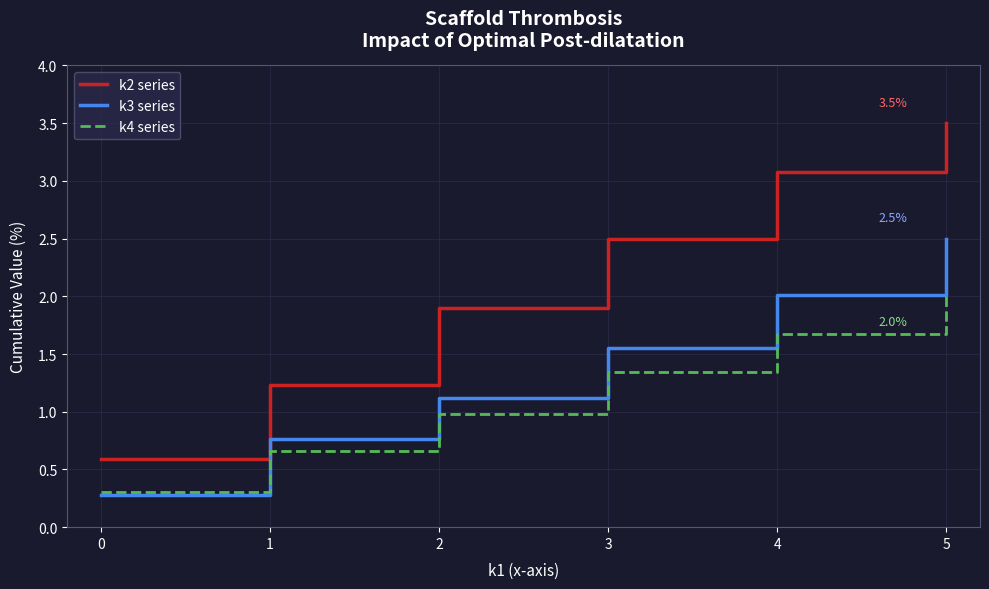

True or false: k3 series has a value of 0.1 at 0.

False